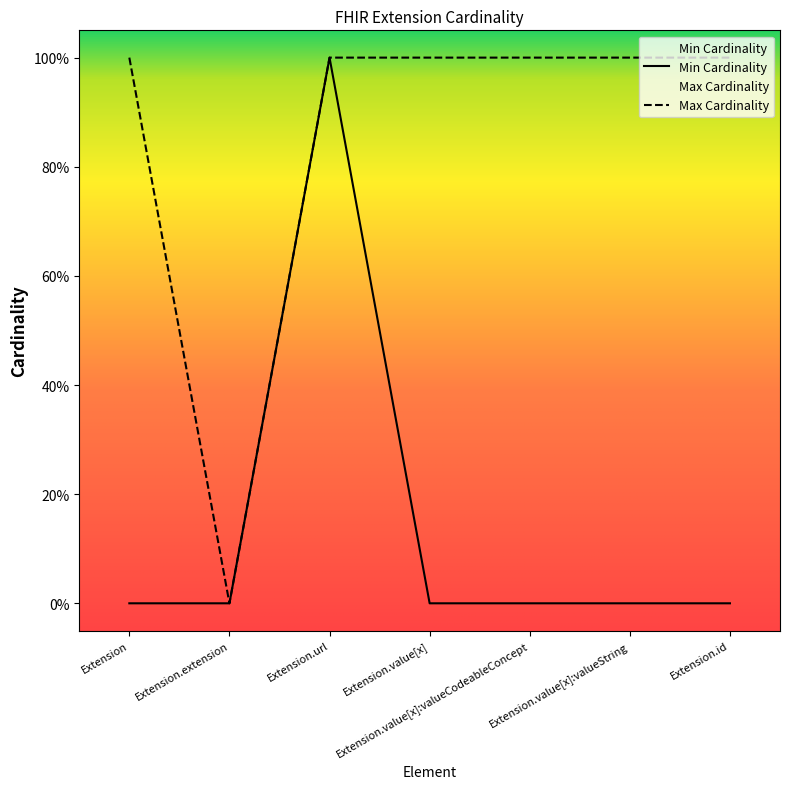

At Extension.value[x], list the series in order from smallest to largest.

Min Cardinality, Max Cardinality